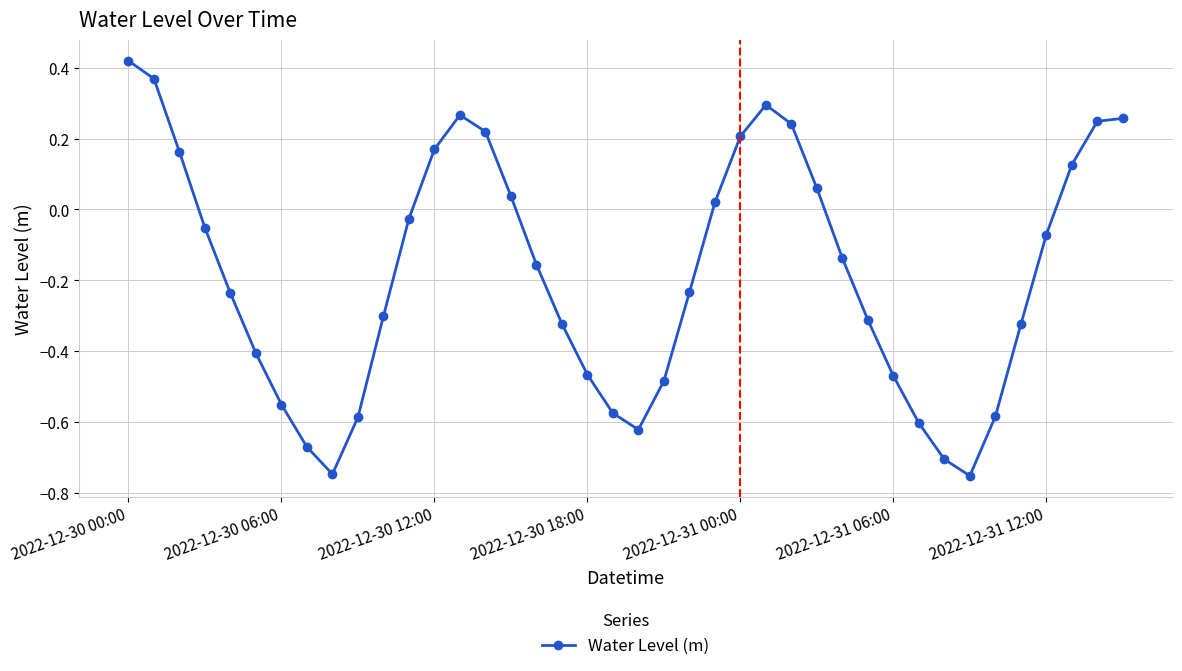

True or false: there are more than 0 points higher than both neighbors.

True